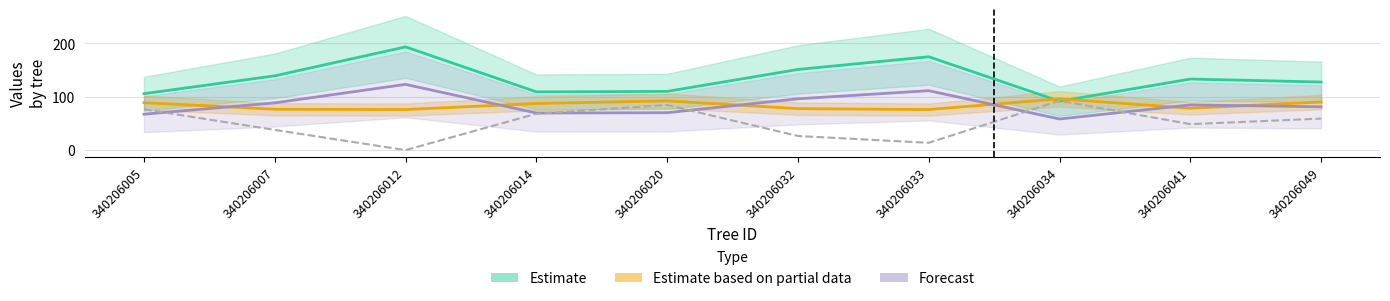

What is the greatest value displayed?

193.1